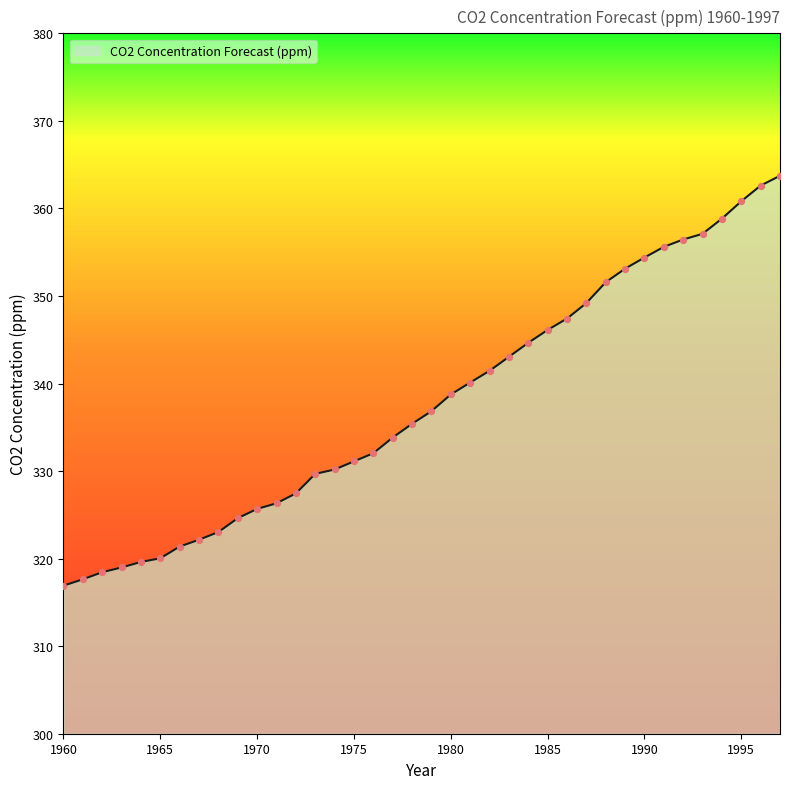

What is the greatest value displayed?

363.7